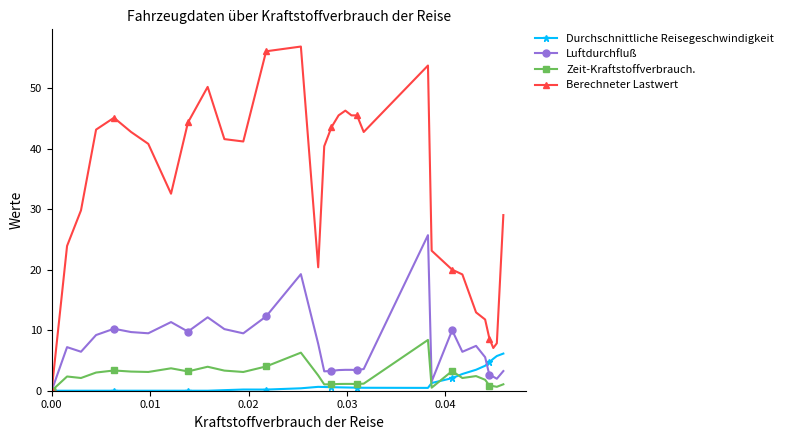

Which series has the largest total across all categories?

Berechneter Lastwert